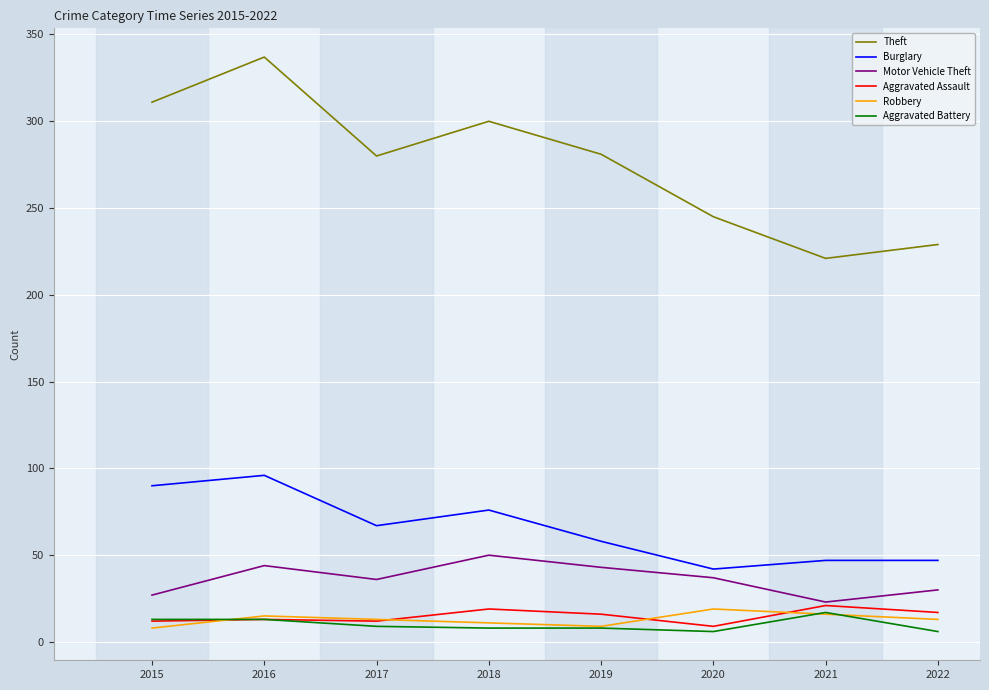

Which series has the widest spread of values?

Theft